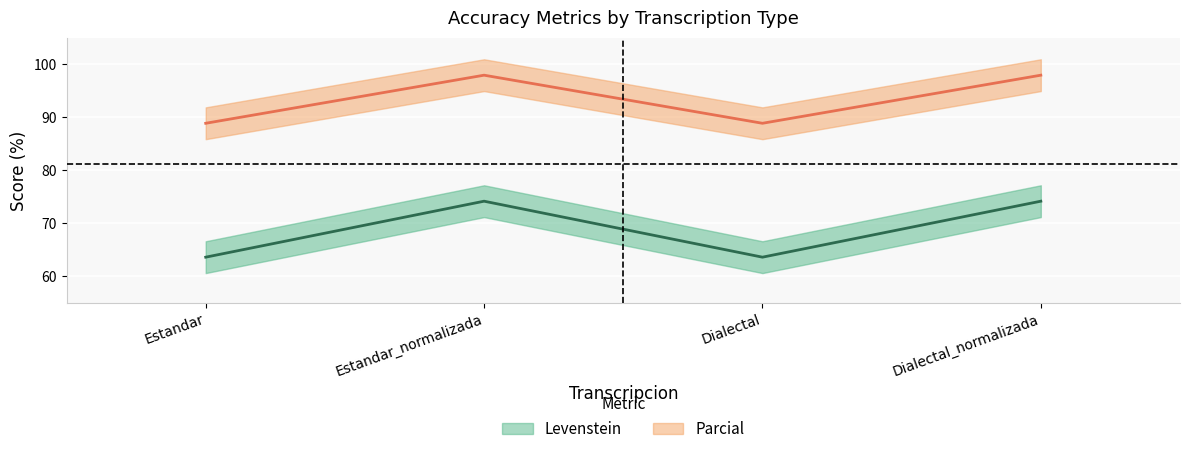

True or false: Parcial and Levenstein intersect in this chart.

False